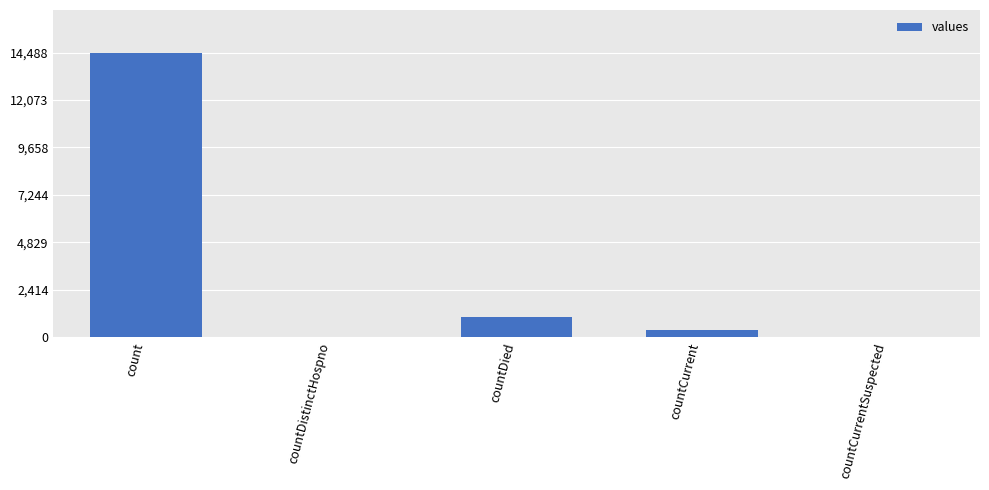

Count the number of data series in this chart.

1